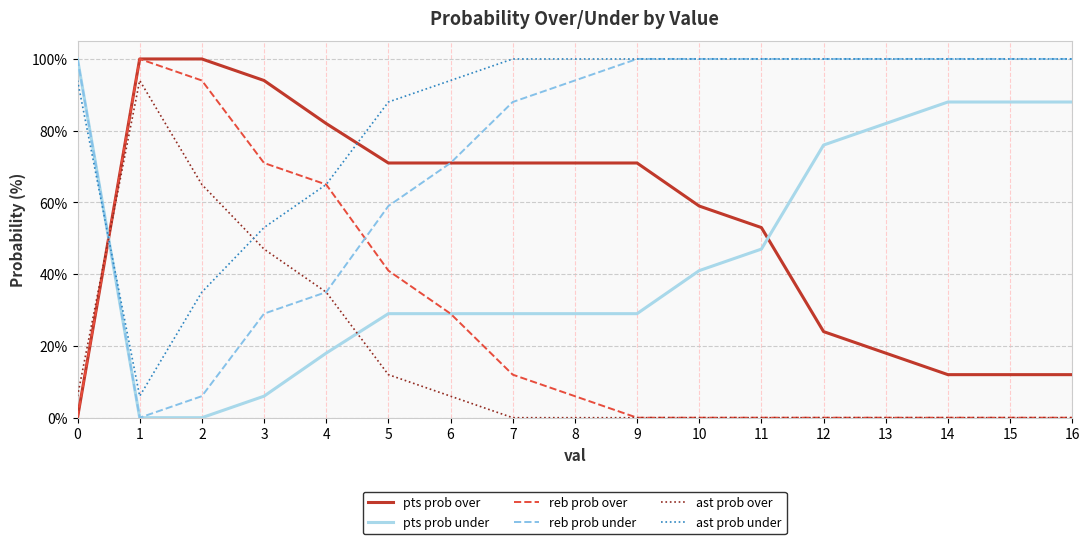

What is the spread (max minus min) of values at 9?

100